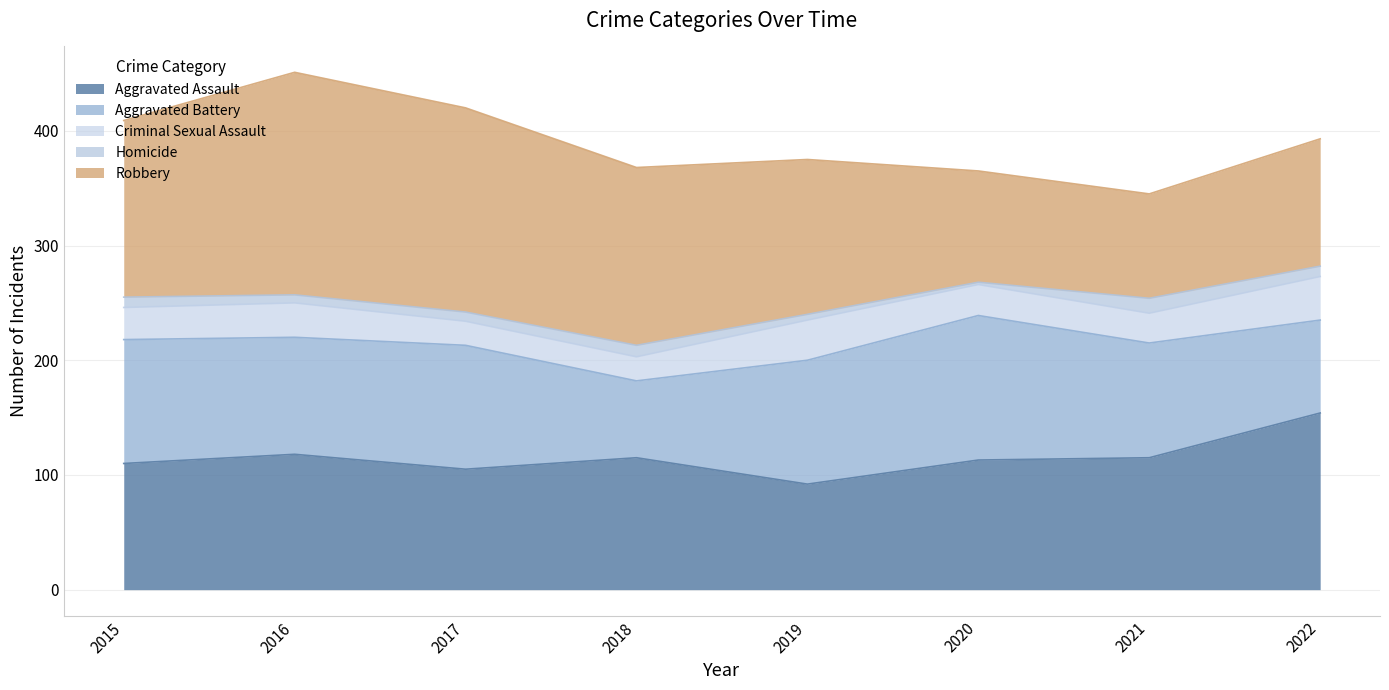

What is the difference between the Aggravated Assault values at 2020 and 2022?

41